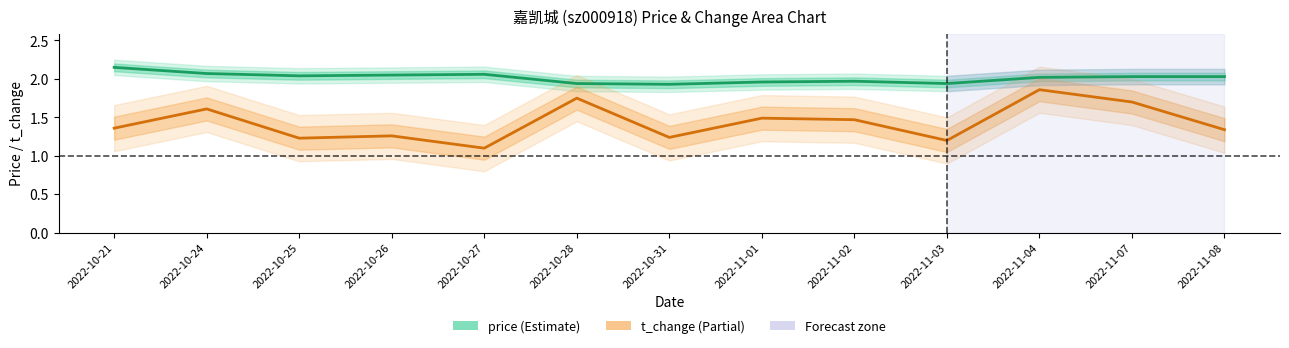

What is the minimum value shown in the chart?

1.1